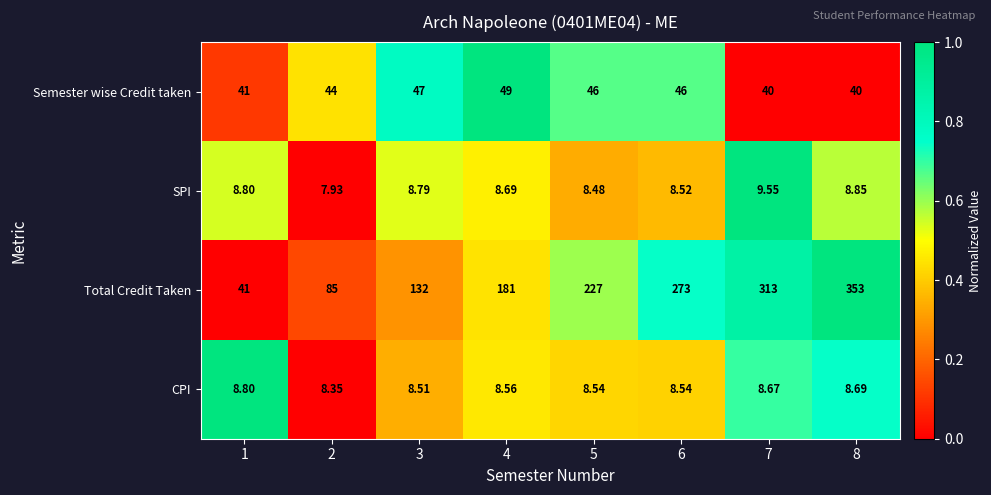

Rank the series at 7 from lowest to highest value.

CPI, SPI, Semester wise Credit taken, Total Credit Taken